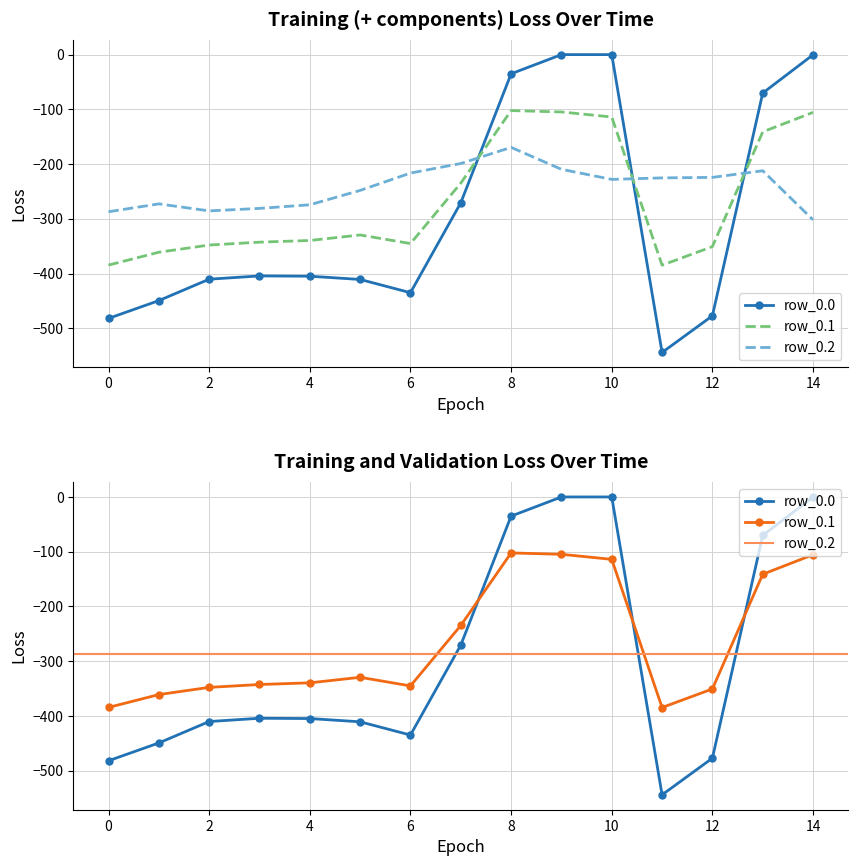

How many data points in row_0.2 are less than -227?

8